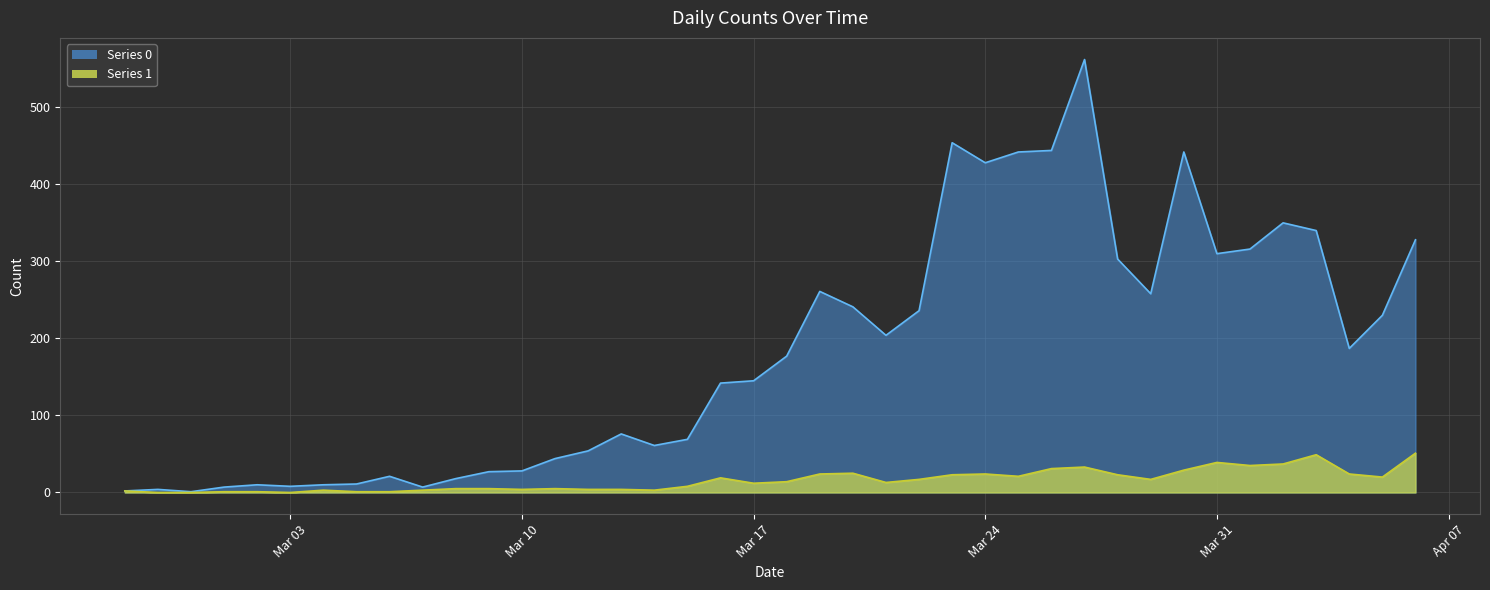

What is the maximum value shown in the chart?

562